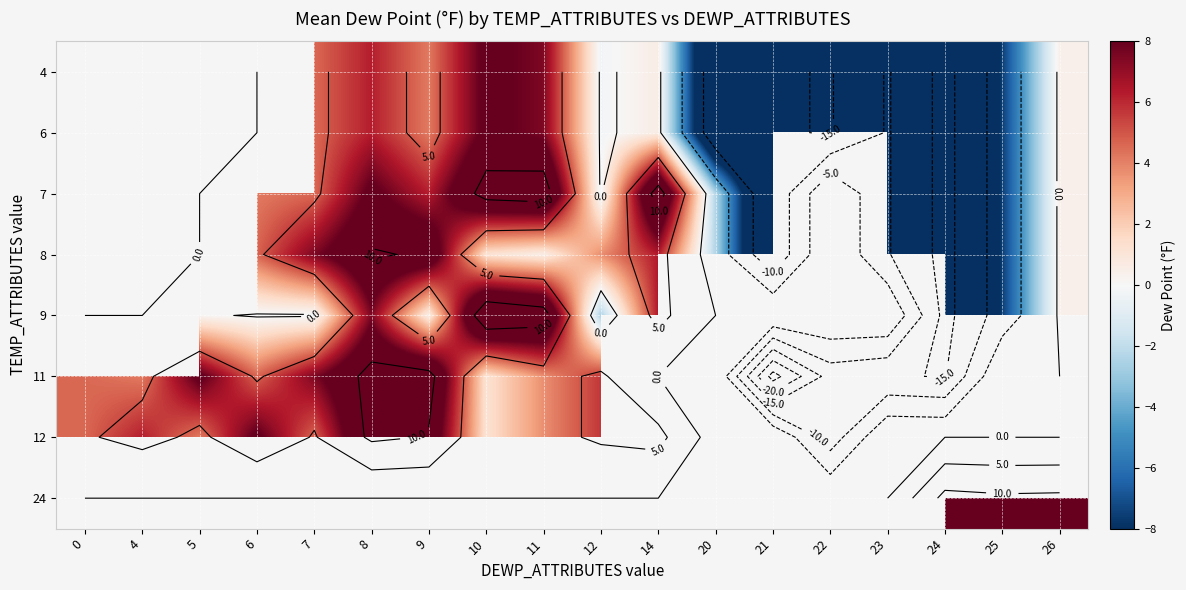

List the labels in order of 7 value, smallest first.

9, 0, 4, 5, 24, 21, 23, 25, 20, 12, 26, 6, 7, 8, 10, 11, 14, 22